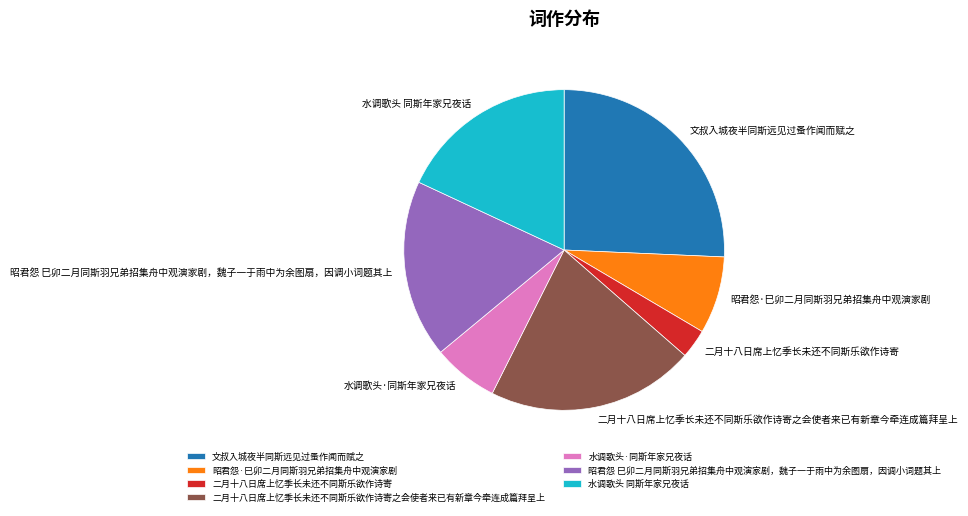

Do 二月十八日席上忆季长未还不同斯乐欲作诗寄之会使者来已有新章今牵连成篇拜呈上 and 文叔入城夜半同斯远见过蚤作闻而赋之 together represent more than half of the pie?

No